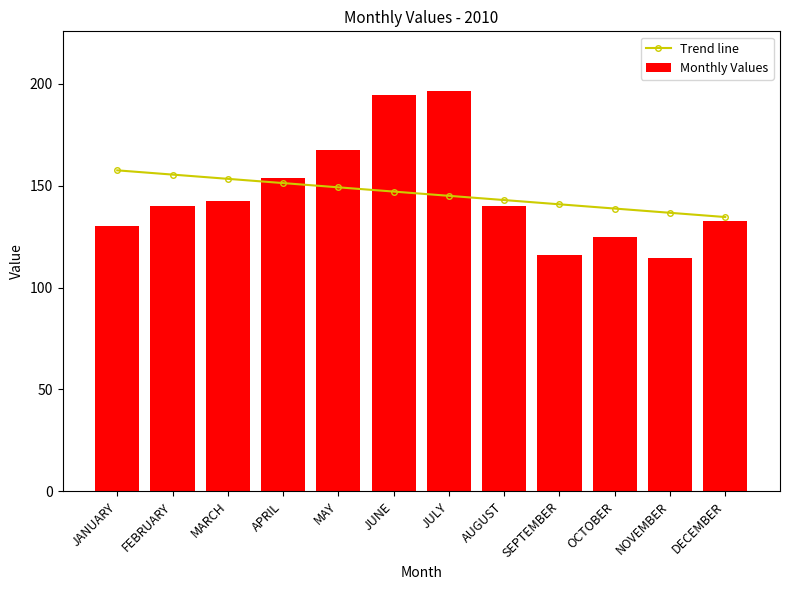

Rank the series by their average value, from lowest to highest.

Trend line, Monthly Values